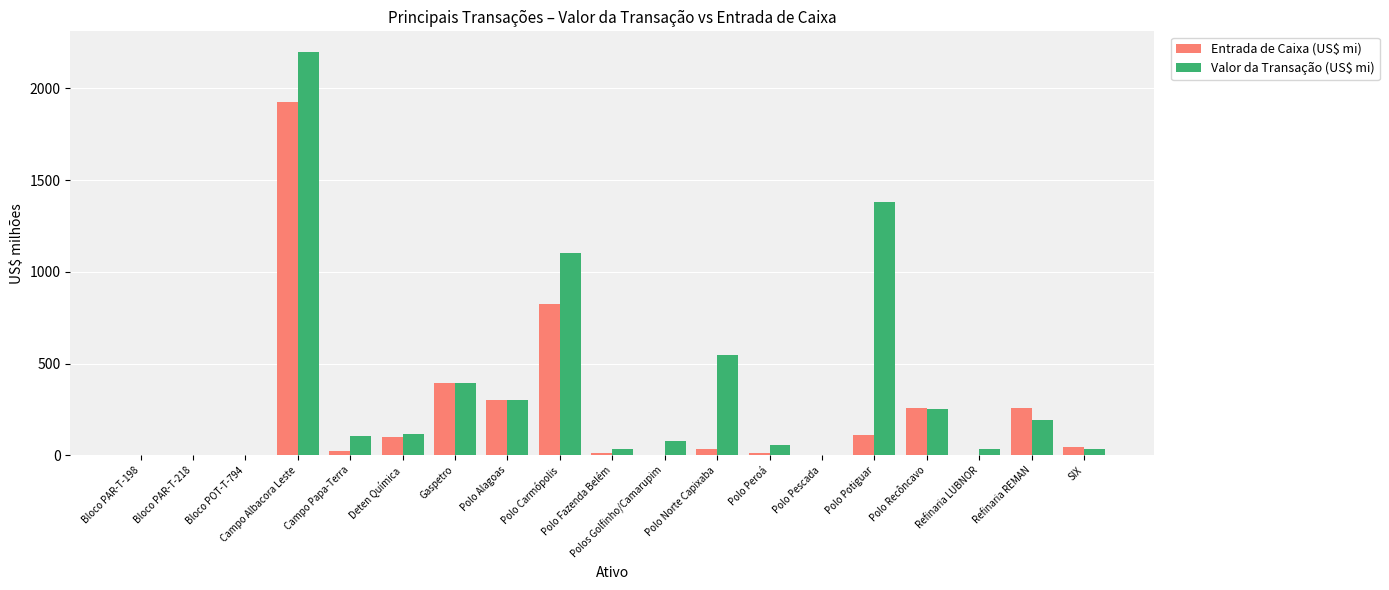

Between Bloco POT-T-794 and Polo Fazenda Belém, which series saw the biggest shift?

Valor da Transação (US$ mi)